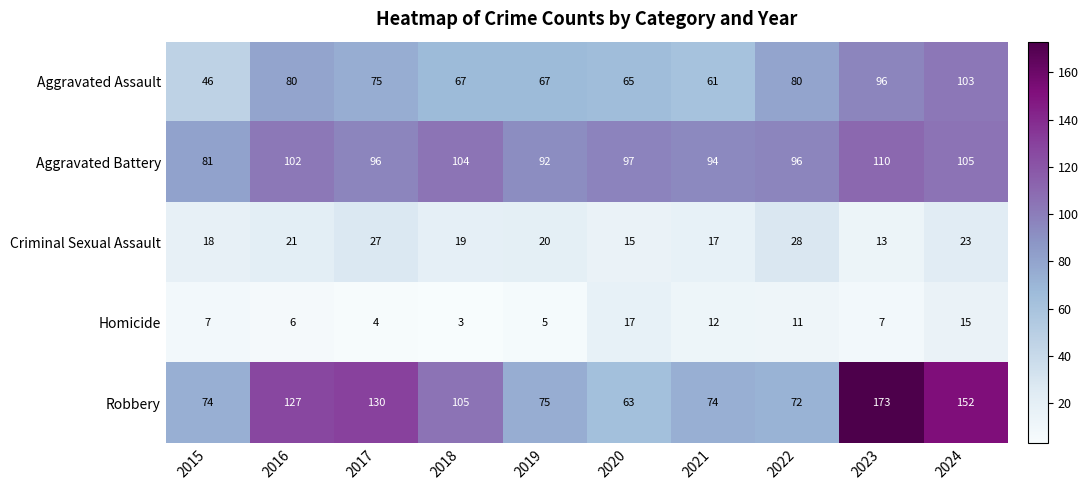

What is the sum of all Aggravated Battery values?

977